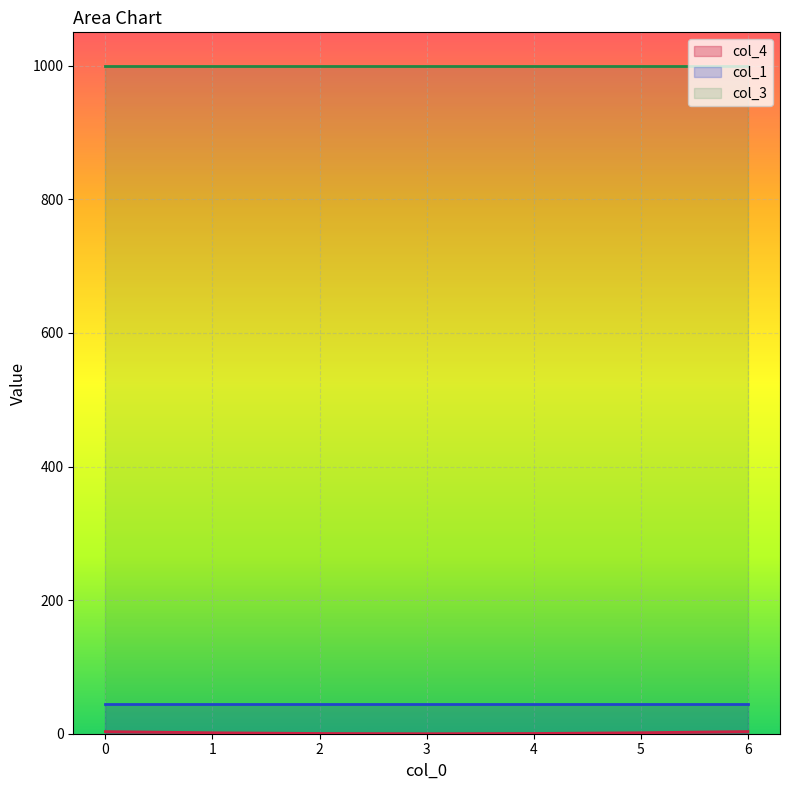

What is the value of the col_3 point at the 7th from the left?

1000.0